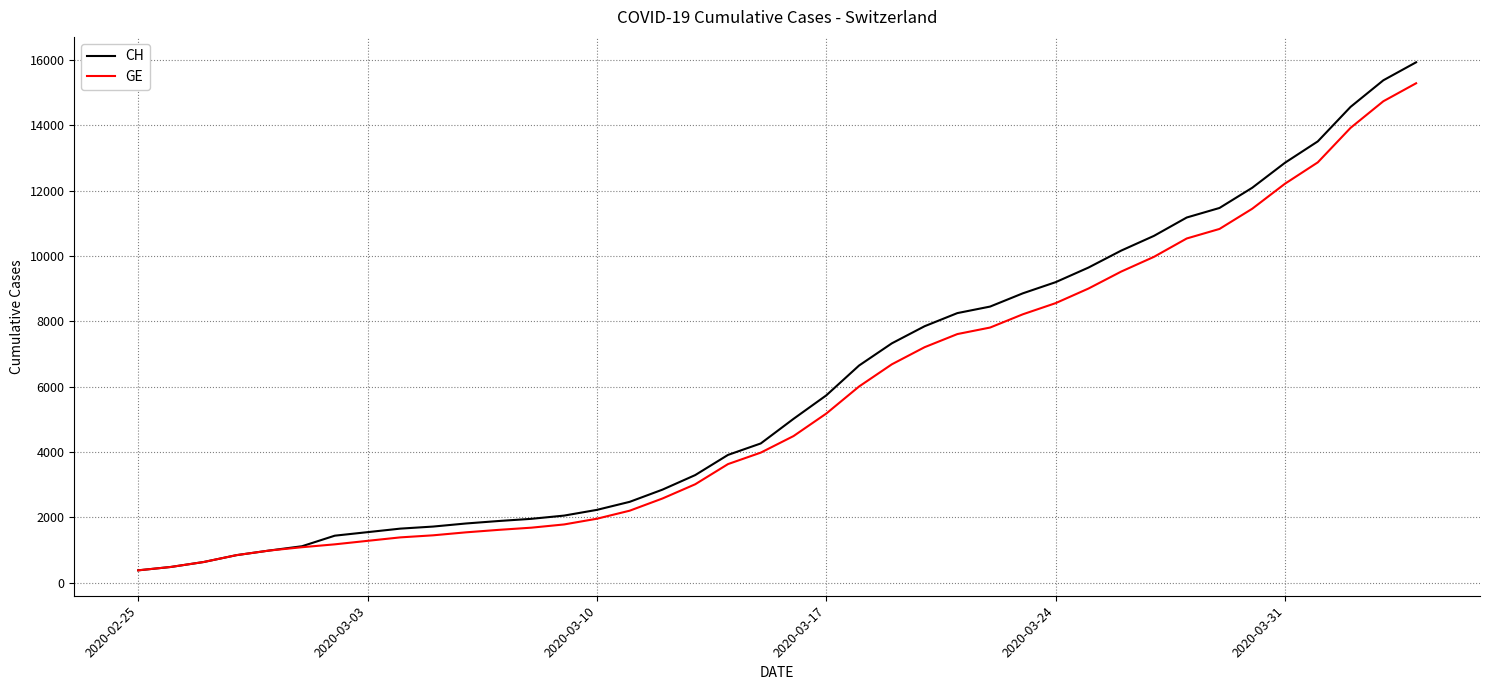

List the series in order of their overall mean, lowest first.

GE, CH